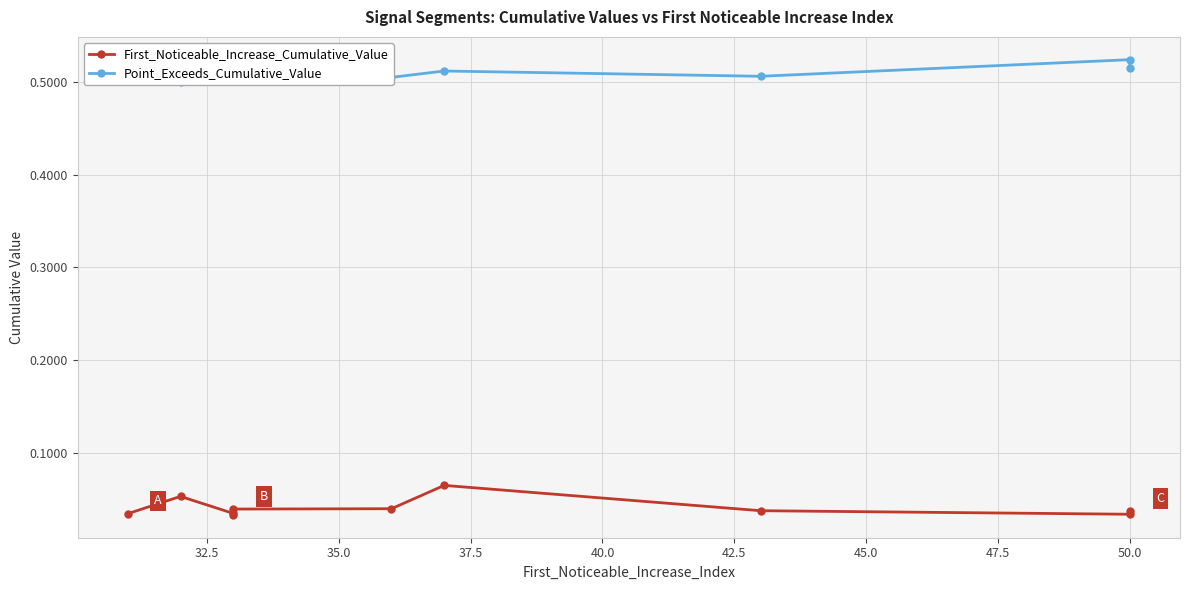

How many lines are shown in the chart?

2